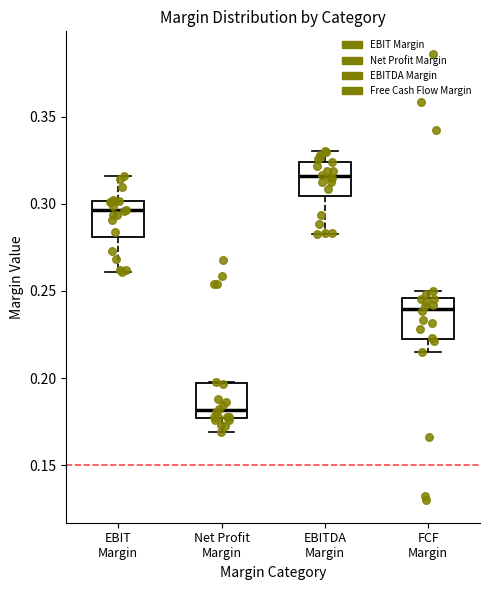

Reading left to right, transcribe this box plot: for each box, give where its median line is, the range the box spans, and where its two whiskers end, as read against the y-axis. The values are not printed on the chart, so give them approximately, as read against the axis.

EBIT Margin: median 0.295, box 0.280 to 0.300, whiskers 0.260 to 0.315
Net Profit Margin: median 0.180, box 0.175 to 0.195, whiskers 0.170 to 0.200
EBITDA Margin: median 0.315, box 0.305 to 0.325, whiskers 0.285 to 0.330
FCF Margin: median 0.240, box 0.225 to 0.245, whiskers 0.215 to 0.250